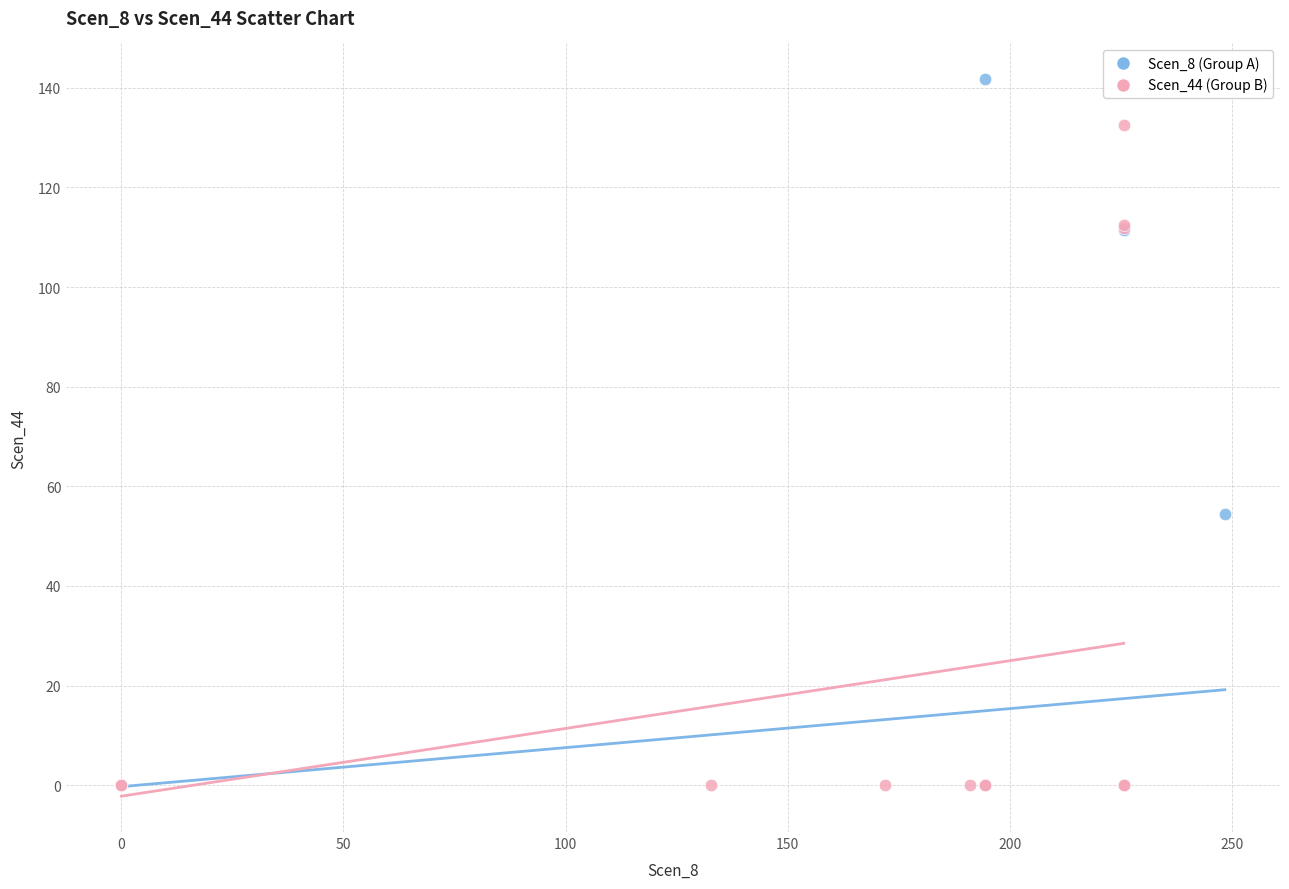

What are all the series names shown in the legend?

Scen_8 (Group A), Scen_44 (Group B)